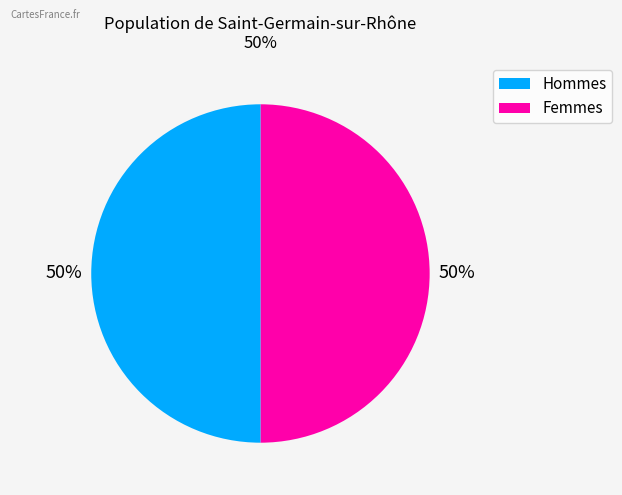

To the nearest percent, what is the average slice percentage?

50%